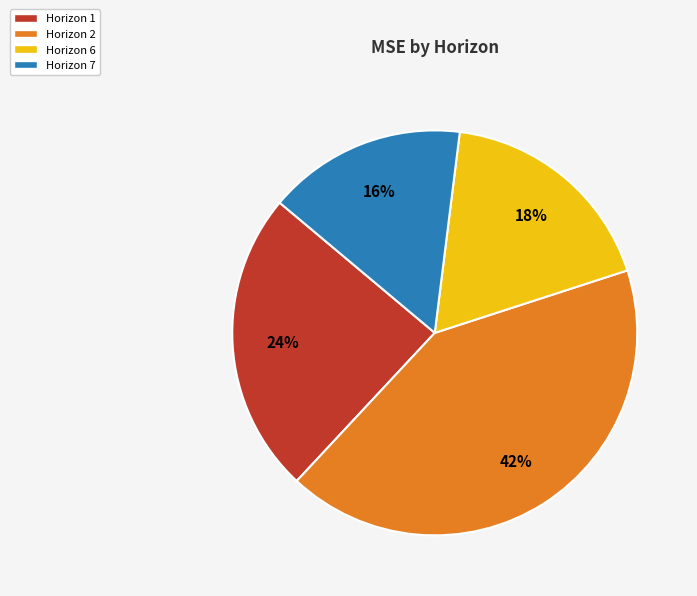

To the nearest percent, what is the average slice percentage?

25%